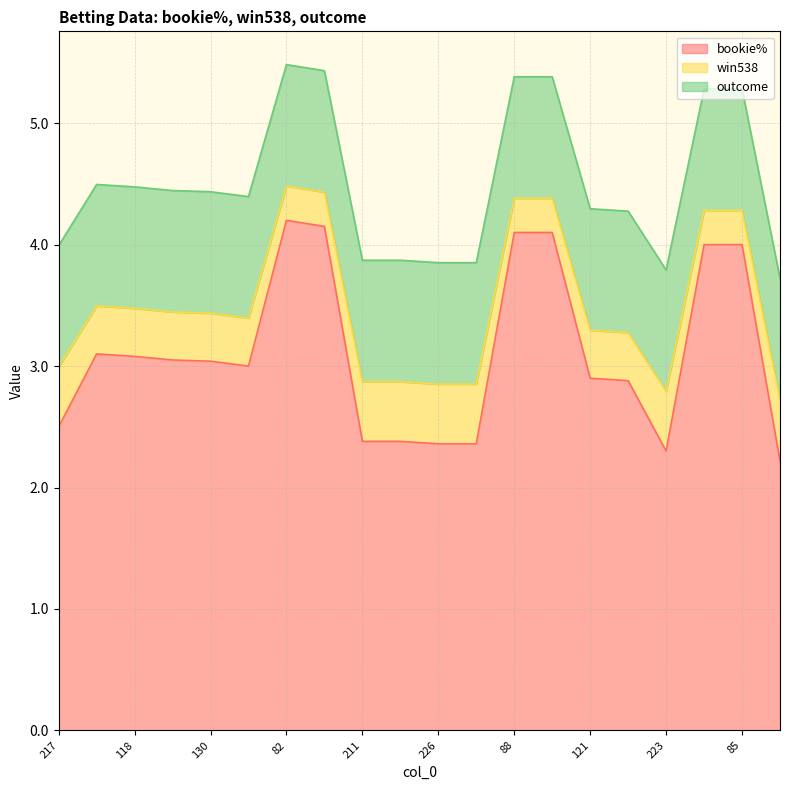

What is the label of the 3rd point from the left?

118